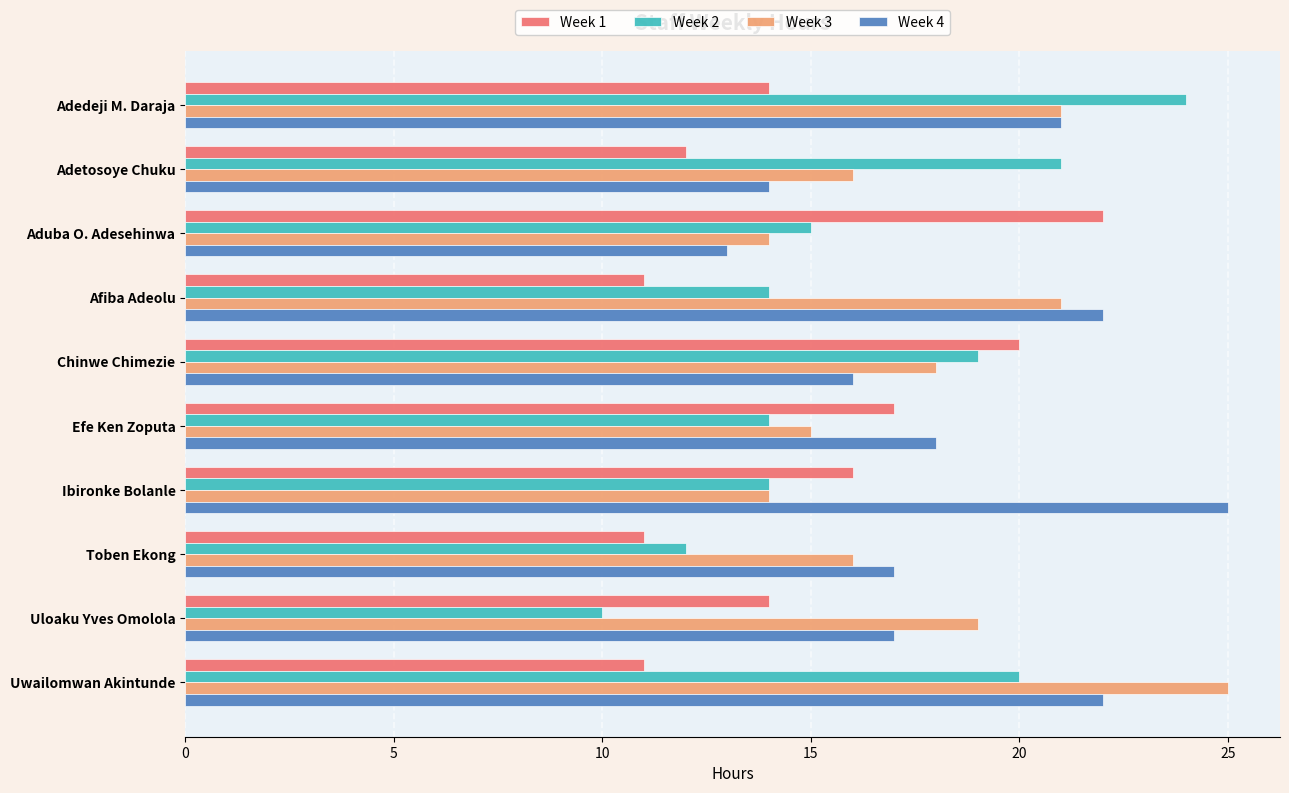

What is the approximate value of Week 4 at Ibironke Bolanle, to the nearest 5?

25